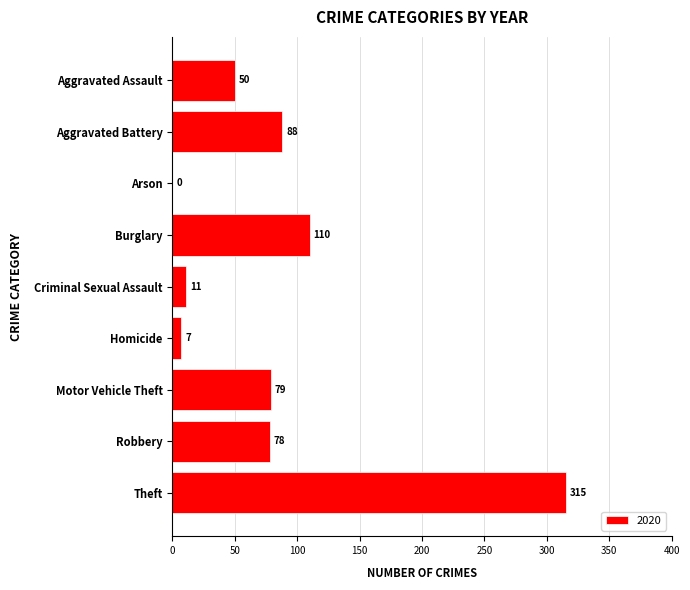

Approximately how many times larger is the value at Aggravated Battery compared to Robbery?

1.1